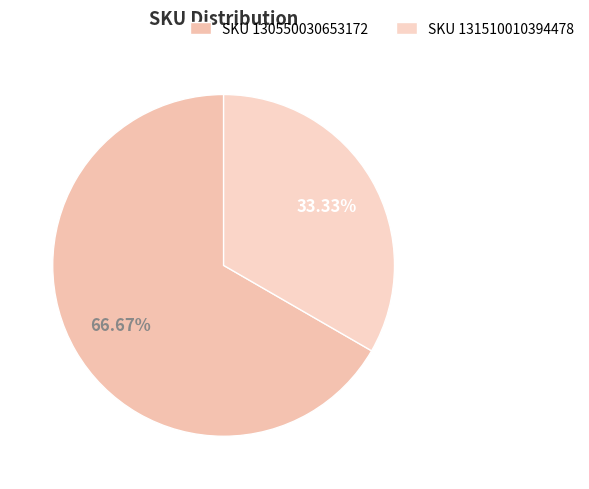

How many slices are in this pie chart?

2